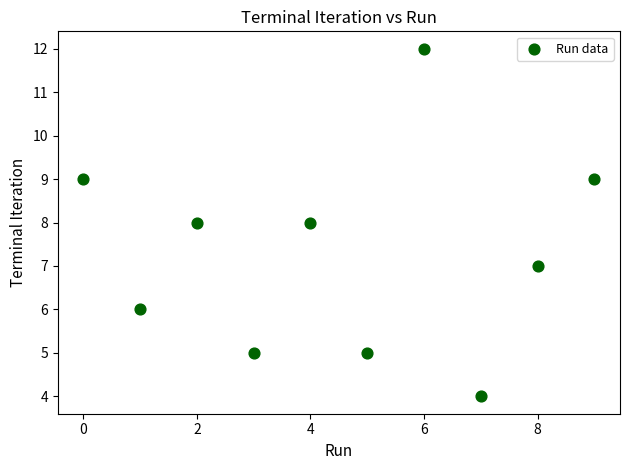

What is the range of Y values (max minus min)?

8